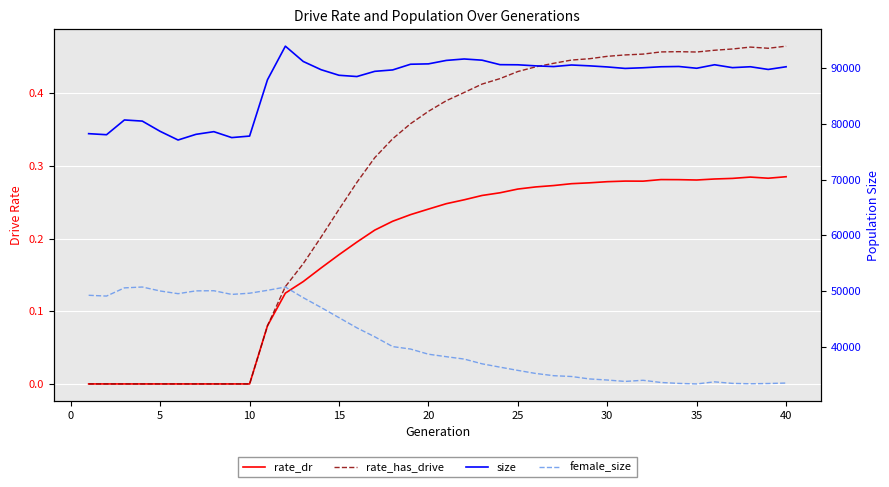

Which series has the largest range (max minus min)?

female_size